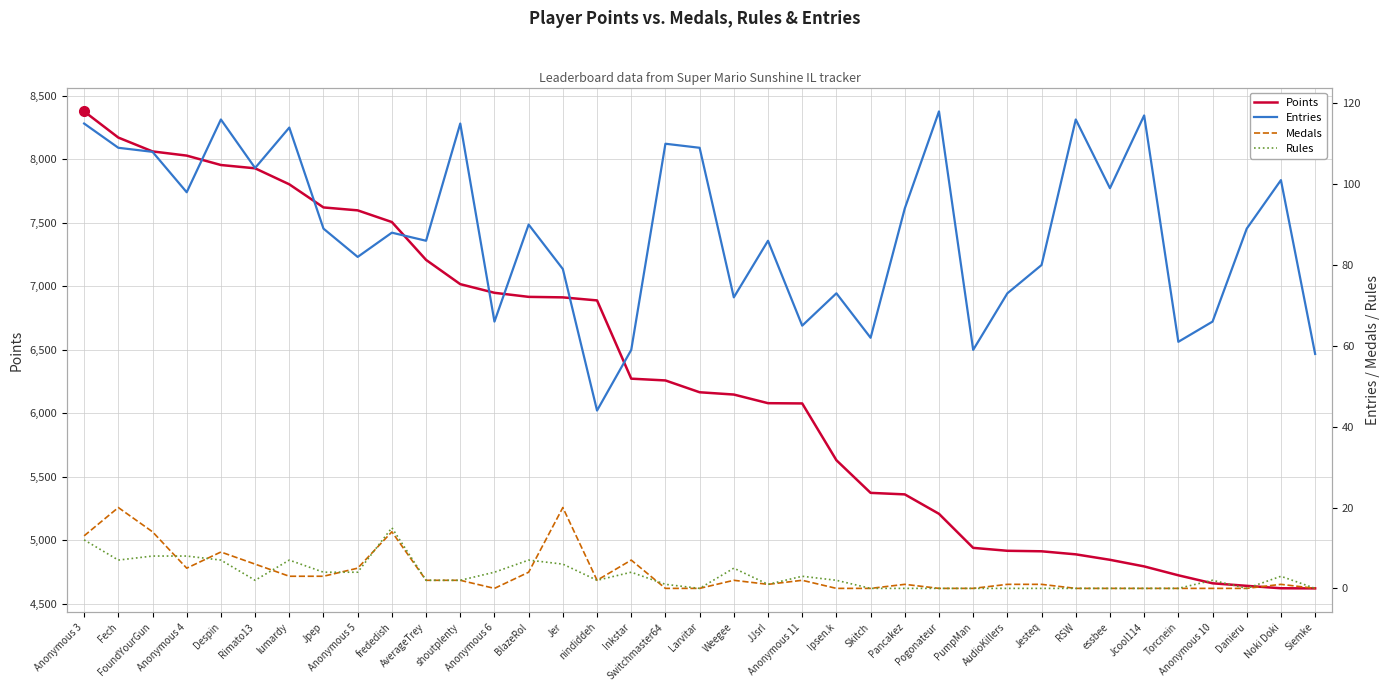

What is the spread (max minus min) of values at AudioKillers?

4916